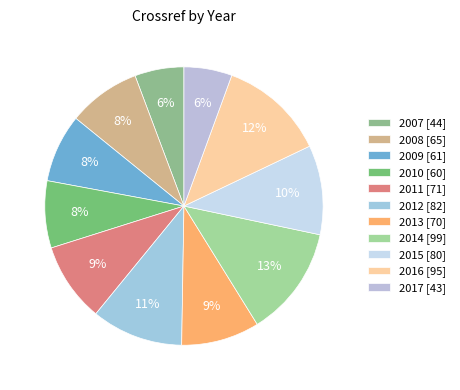

The 2013 slice represents 9% of the pie. True or false?

True